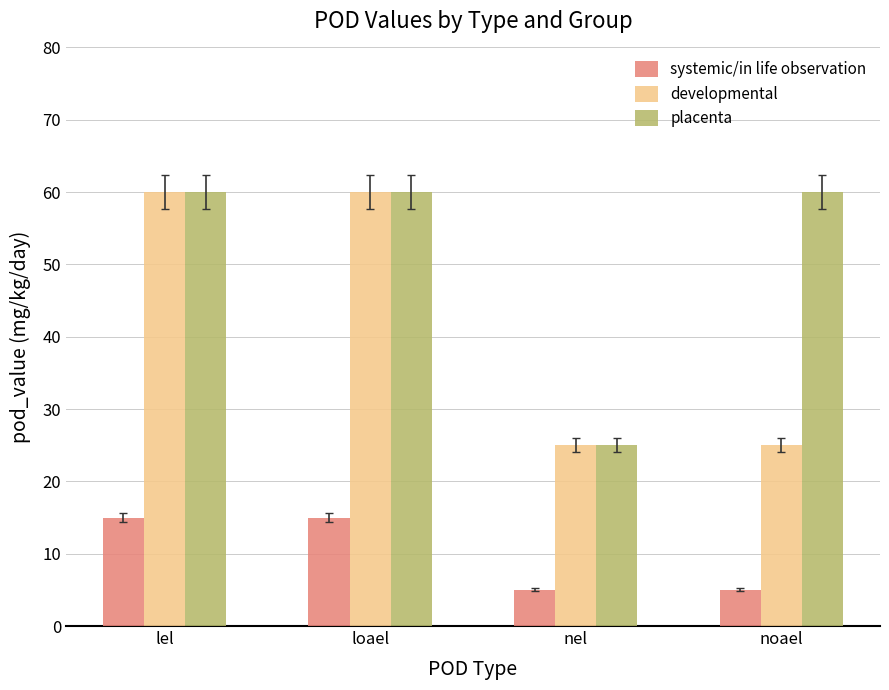

What is the smallest value displayed?

5